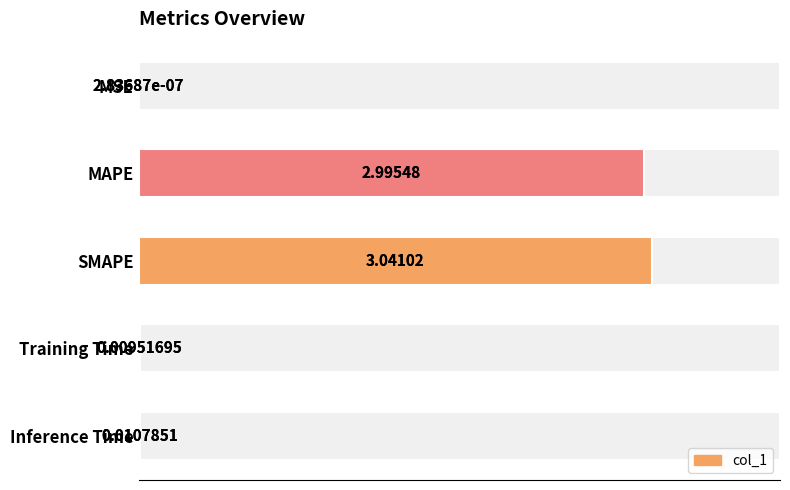

True or false: the data shows 0.0 at Inference Time.

False